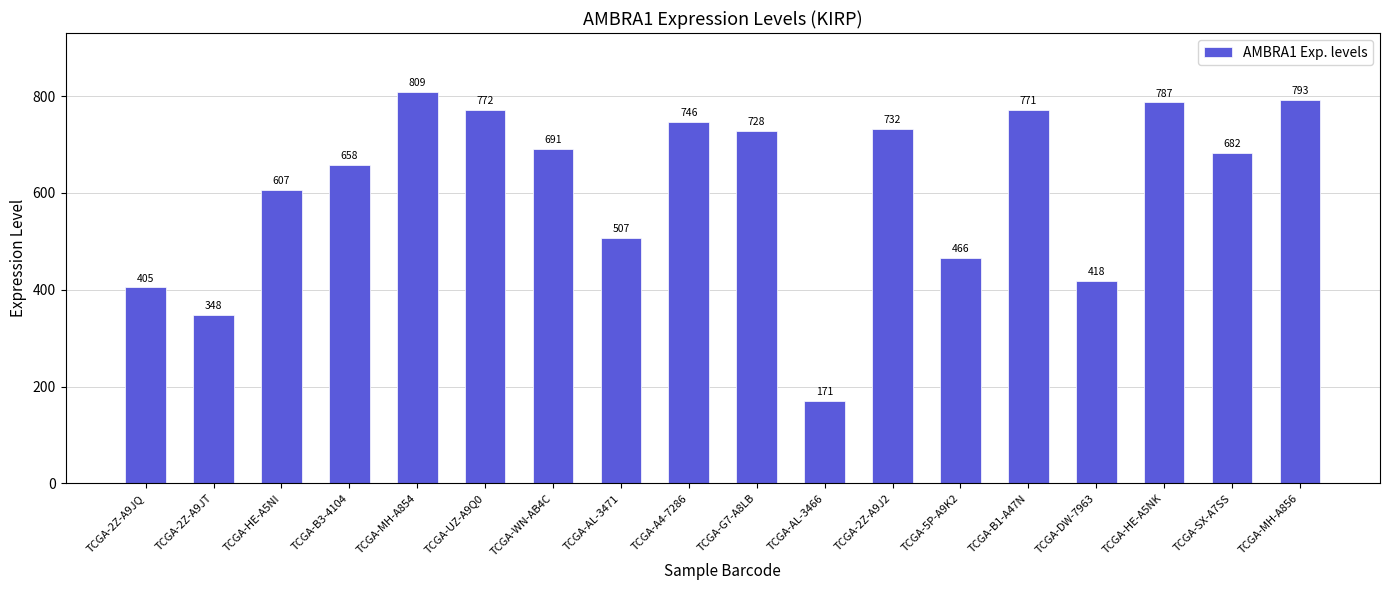

What is the difference between the maximum and minimum values?

638